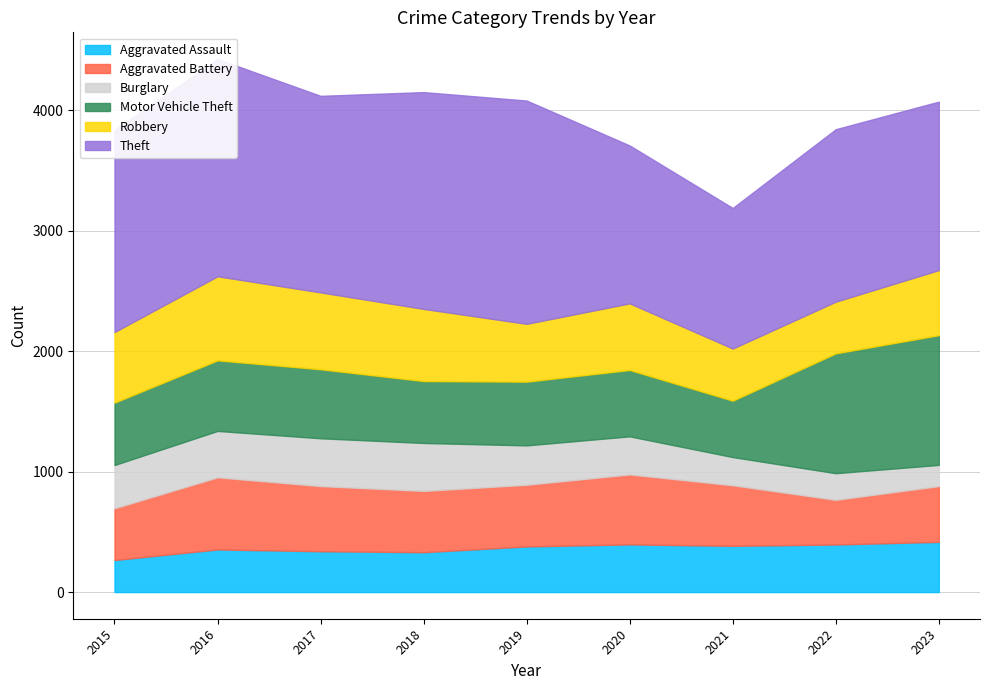

Is the value of Aggravated Battery at 2022 greater than the value of Theft at 2017?

No